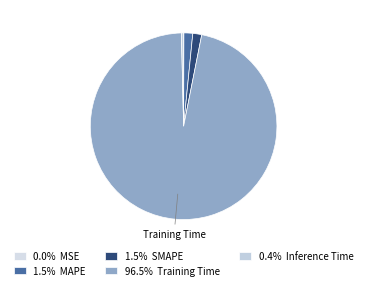

What is the largest slice in the pie chart?

Training Time